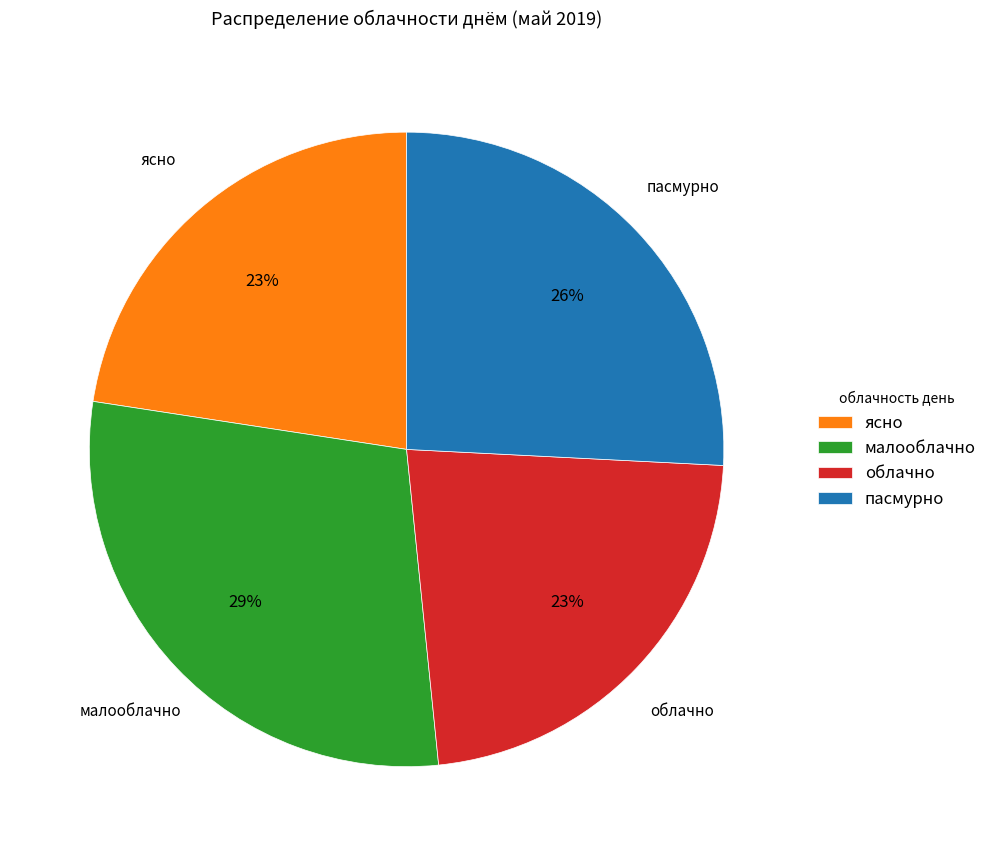

Between малооблачно and пасмурно, which is larger?

малооблачно